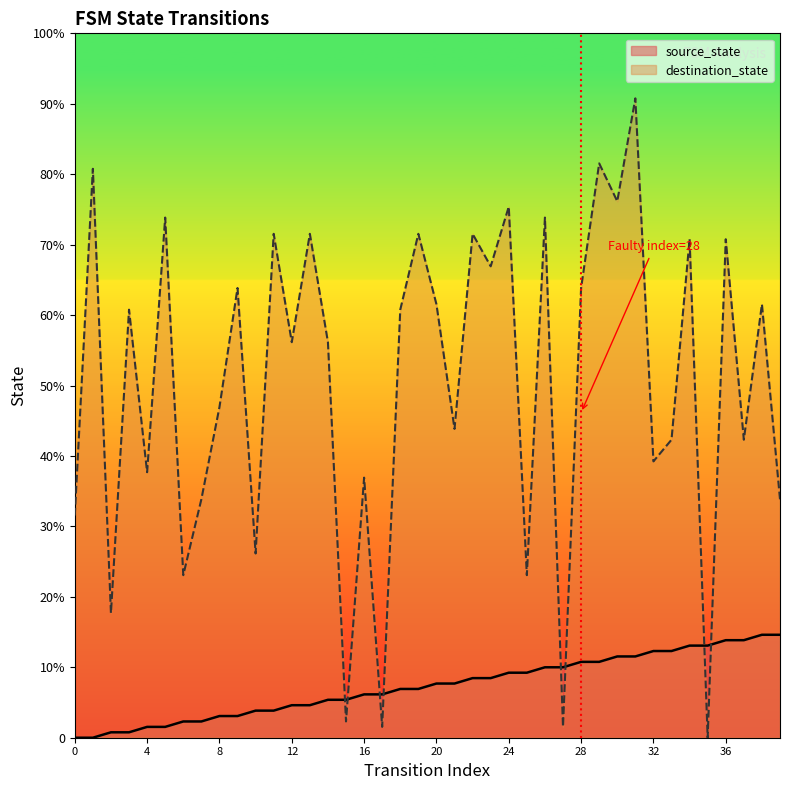

Rank the series by their maximum value, from highest to lowest.

destination_state, source_state